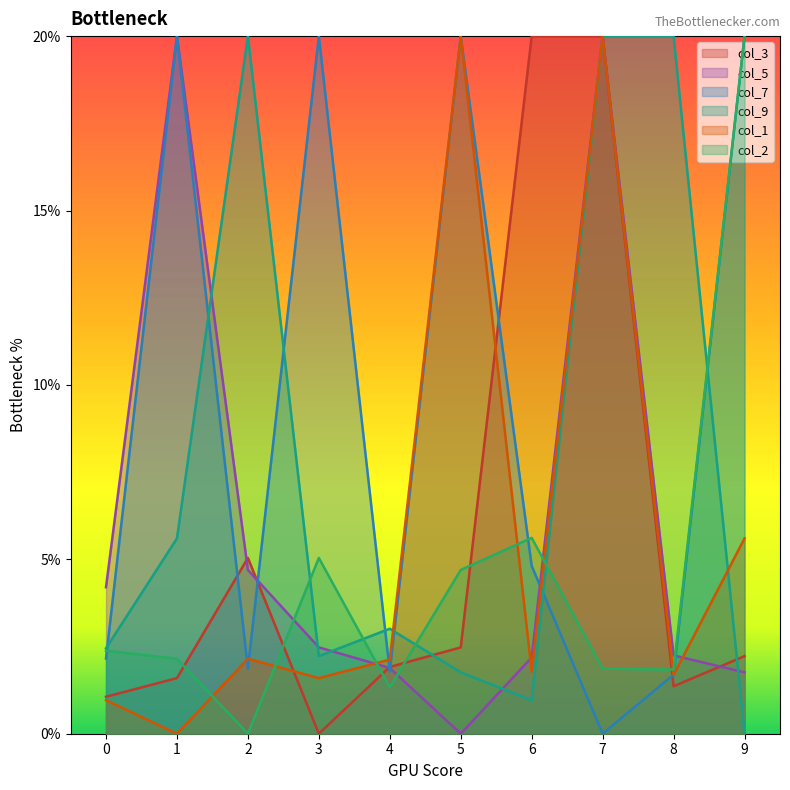

How many interior local valleys does the col_1 series have?

4